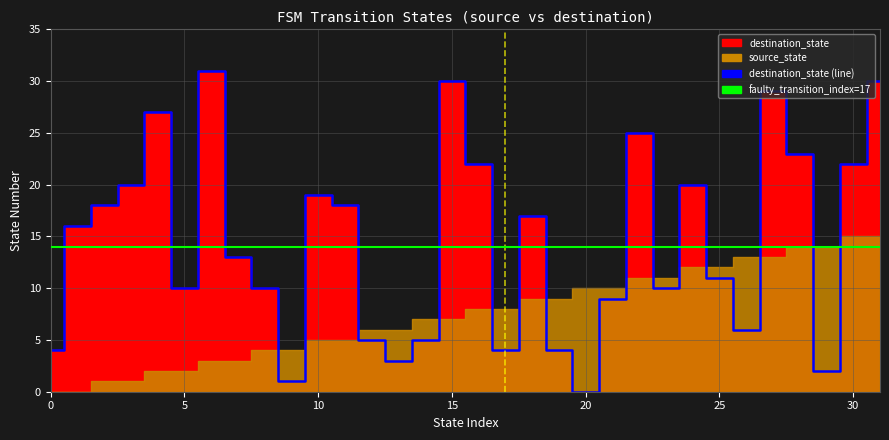

Does the chart have visible grid lines?

Yes